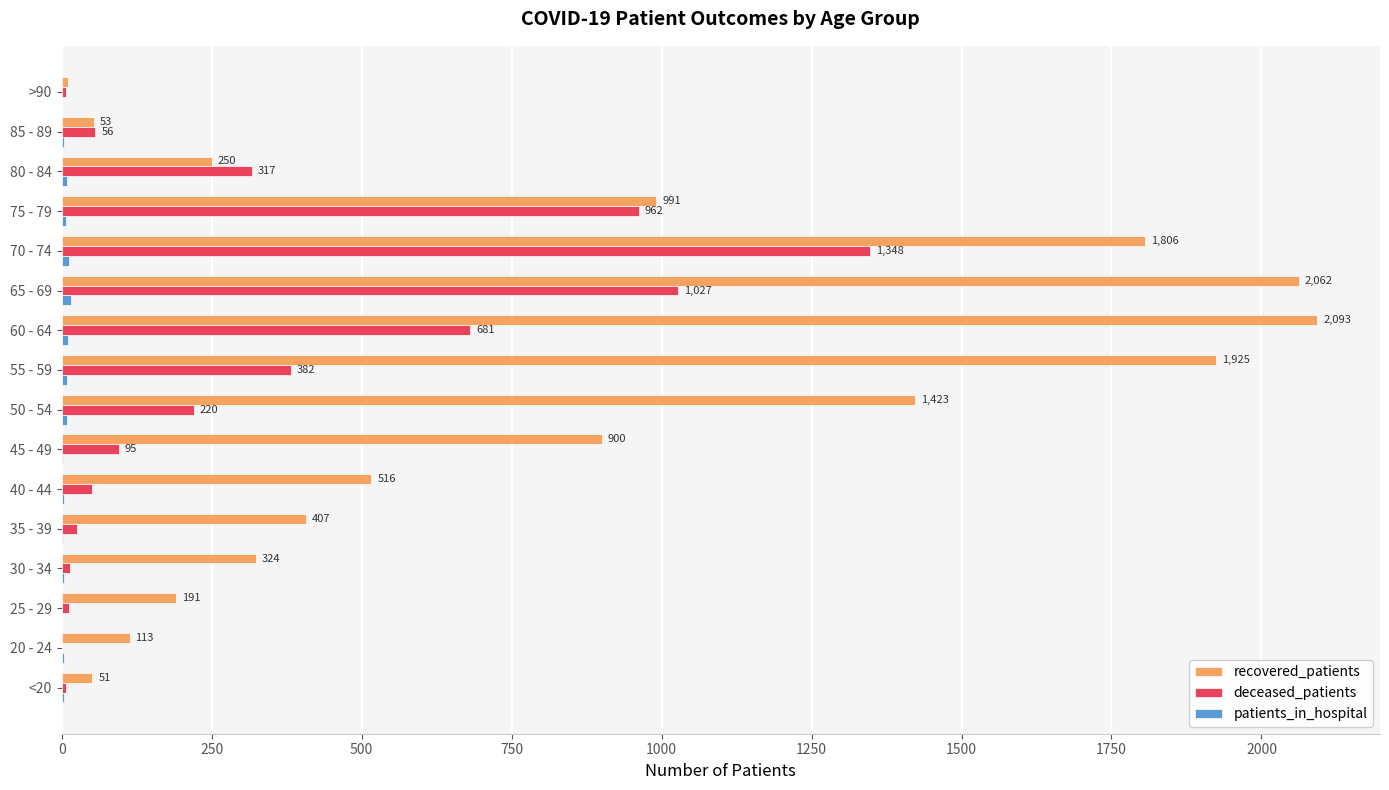

At which label does recovered_patients reach its peak?

60 - 64